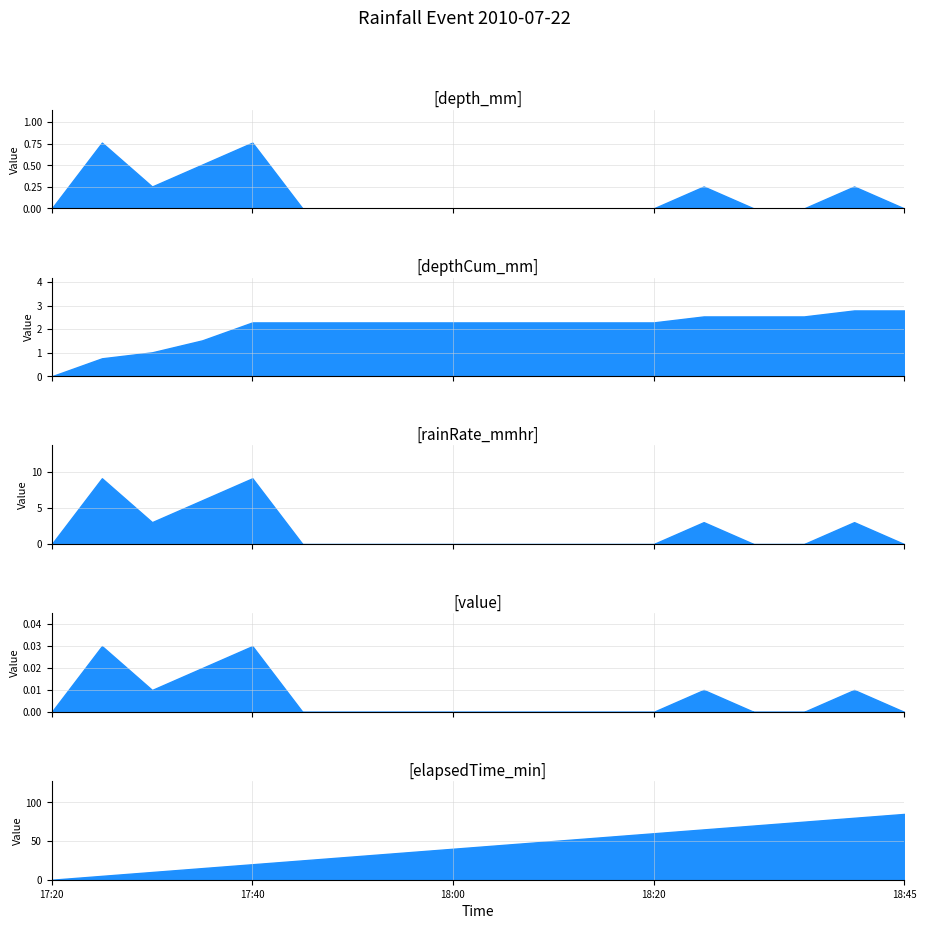

Which label corresponds to the smallest value in the chart?

17:20